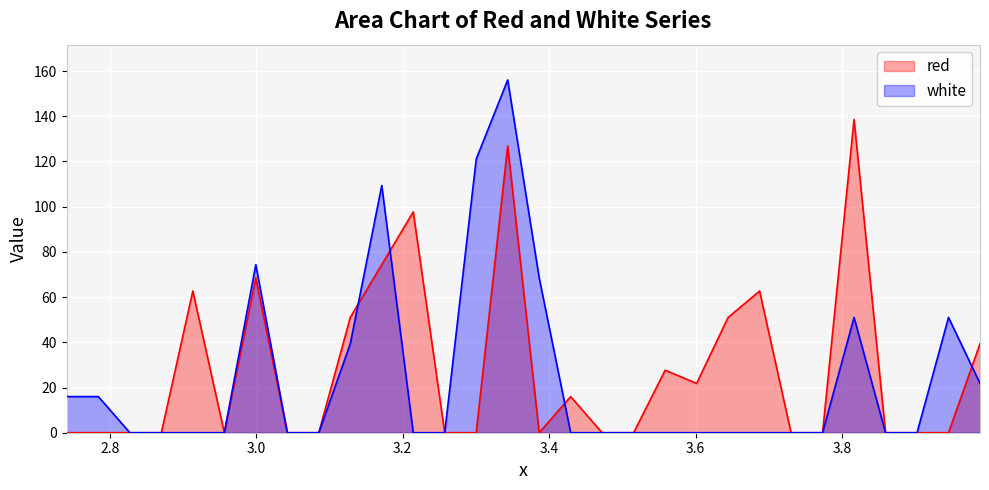

At how many categories does at least one series exceed 6?

18